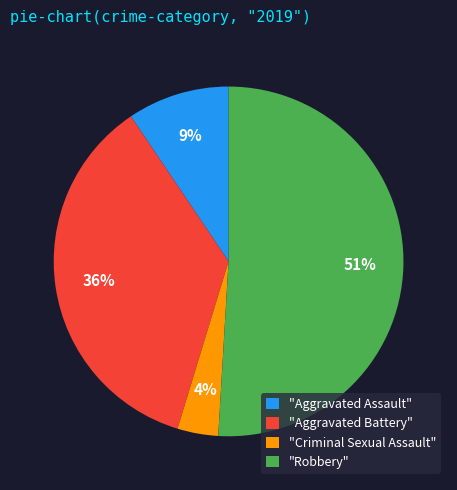

How many segments does this pie chart have?

4